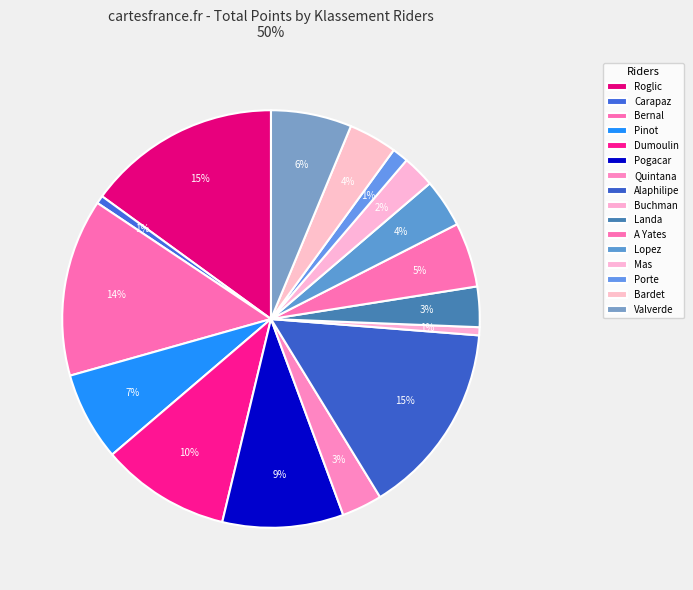

Rank the categories by value from lowest to highest.

Carapaz, Buchman, Porte, Mas, Quintana, Landa, Lopez, Bardet, A Yates, Valverde, Pinot, Pogacar, Dumoulin, Bernal, Roglic, Alaphilipe